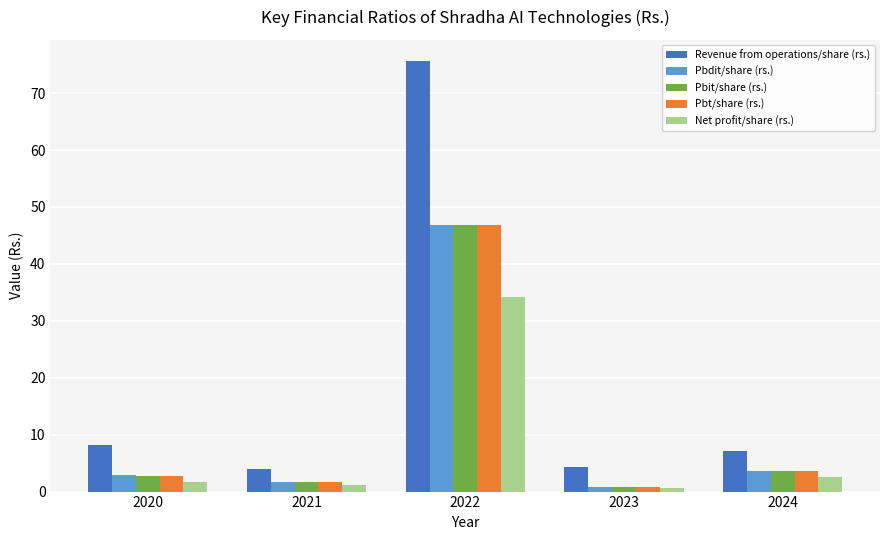

How many bars are there in total?

25